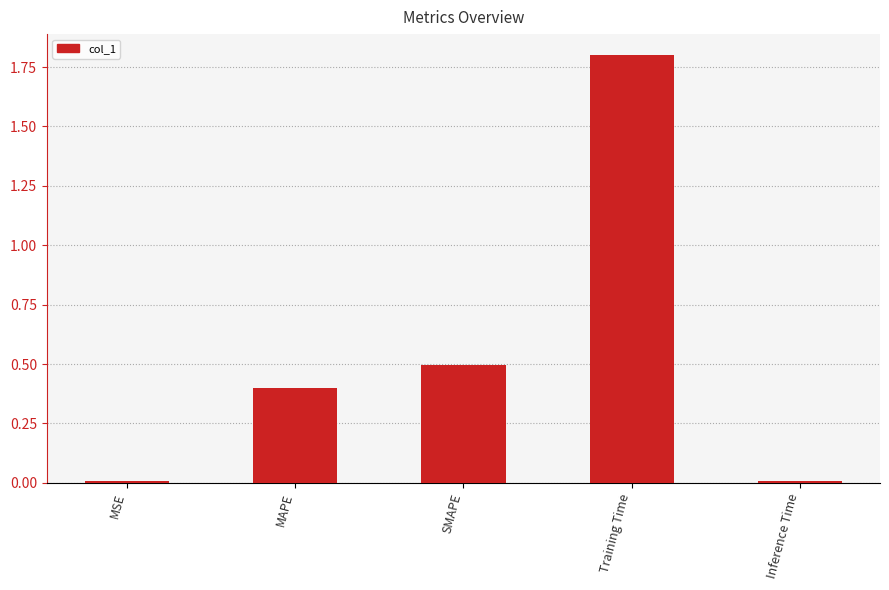

The chart shows a value of 0.0 at Inference Time. True or false?

True